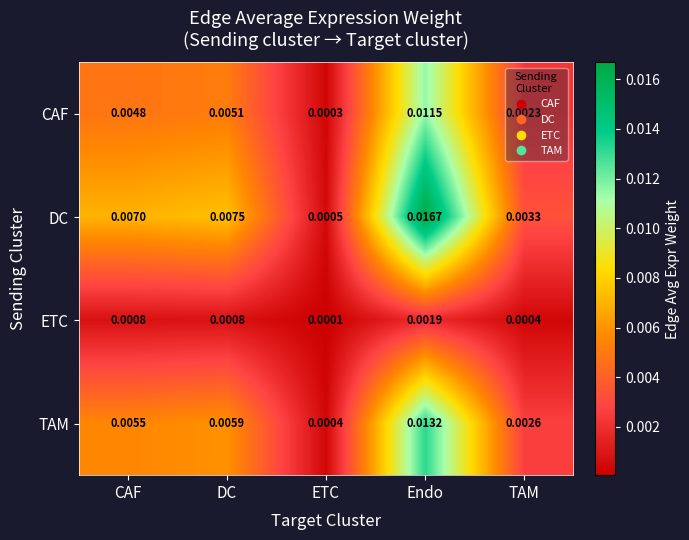

Which label corresponds to the smallest value in the chart?

ETC